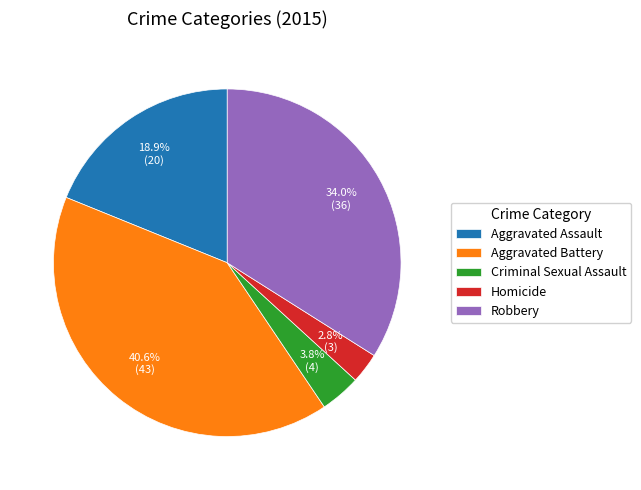

The Robbery slice represents 34% of the pie. True or false?

True